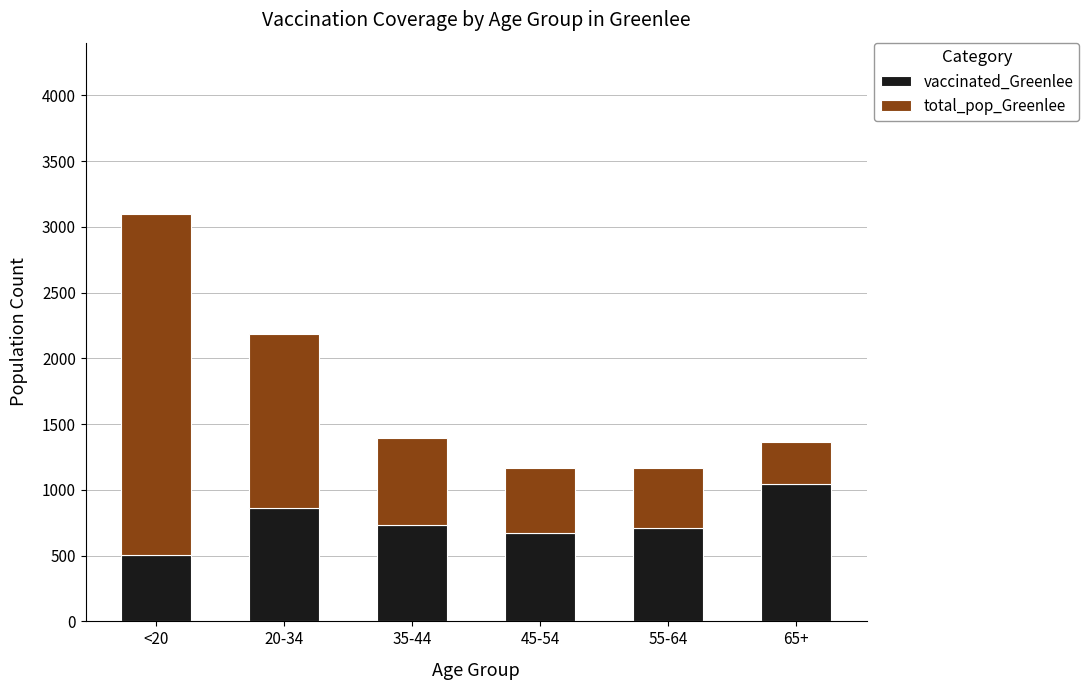

How many data points does each series have?

6